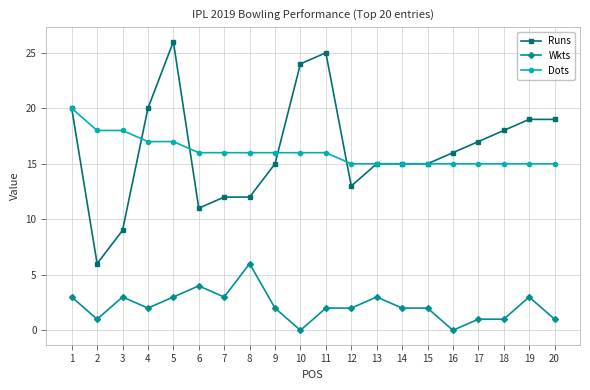

Reading left to right, transcribe all the data shown in this chart.

Runs: 20	6	9	20	26	11	12	12	15	24	25	13	15	15	15	16	17	18	19	19
Wkts: 3	1	3	2	3	4	3	6	2	0	2	2	3	2	2	0	1	1	3	1
Dots: 20	18	18	17	17	16	16	16	16	16	16	15	15	15	15	15	15	15	15	15